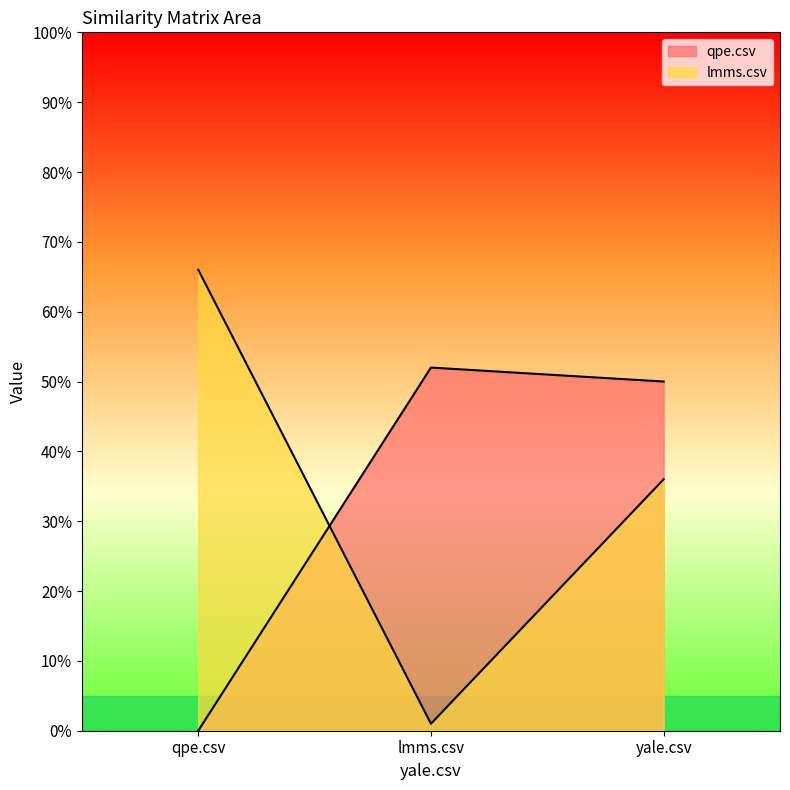

At which label does qpe.csv reach its peak?

lmms.csv